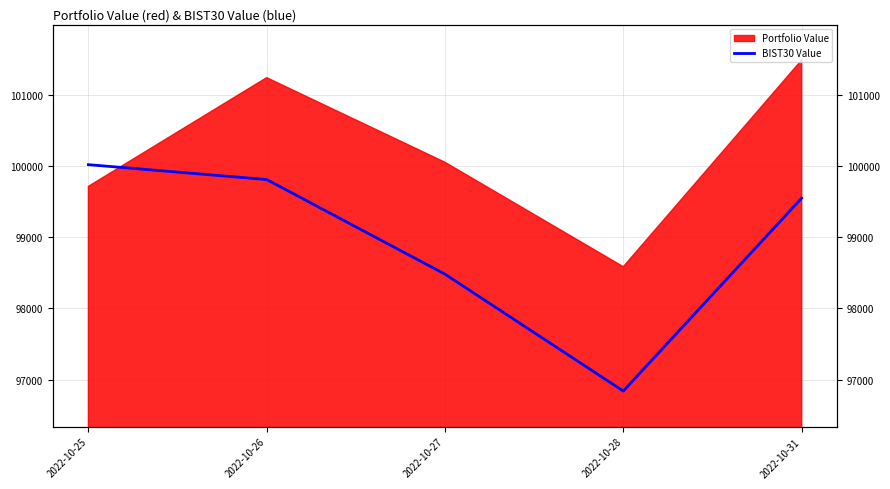

Is it true that the value at 2022-10-31 is 46860.8?

False